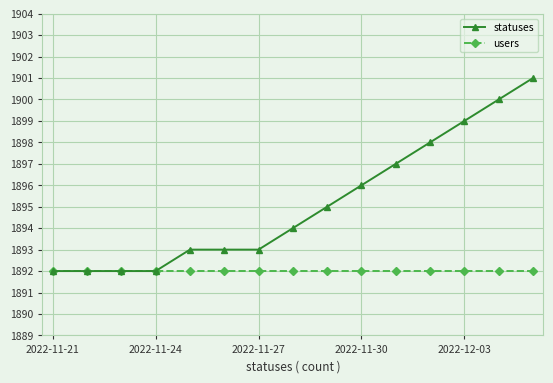

Rank the series by their average value, from highest to lowest.

statuses, users